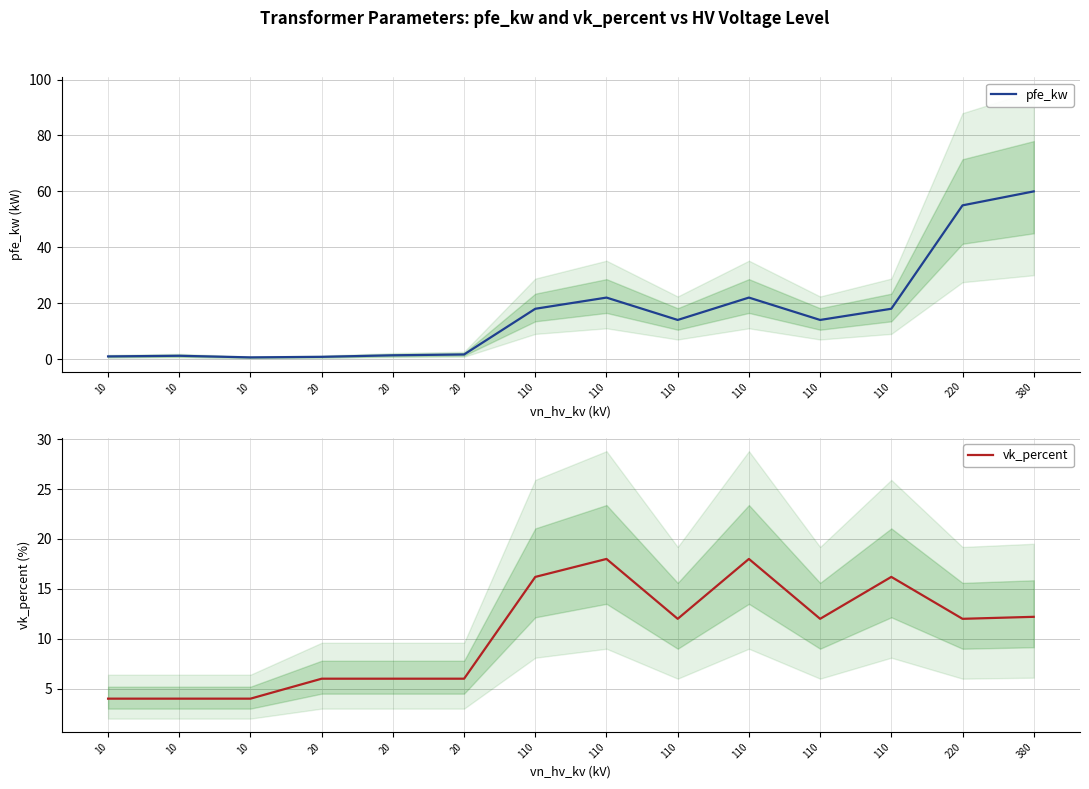

How many intersections are there between vk_percent and pfe_kw?

1